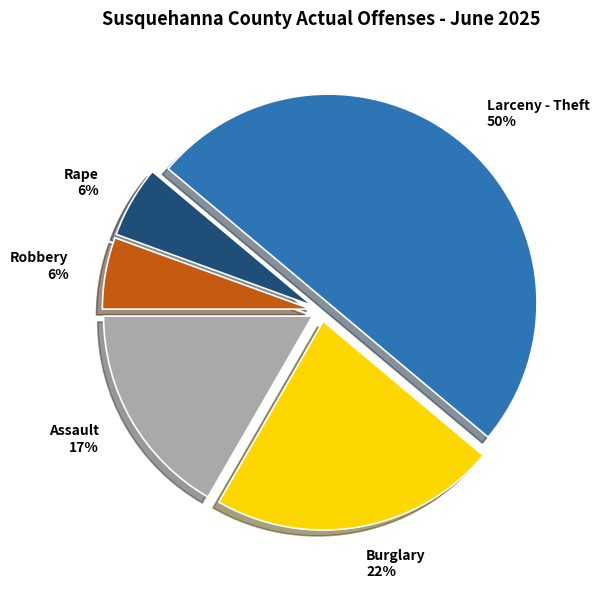

What percentage is the Rape slice, to the nearest percent?

6%